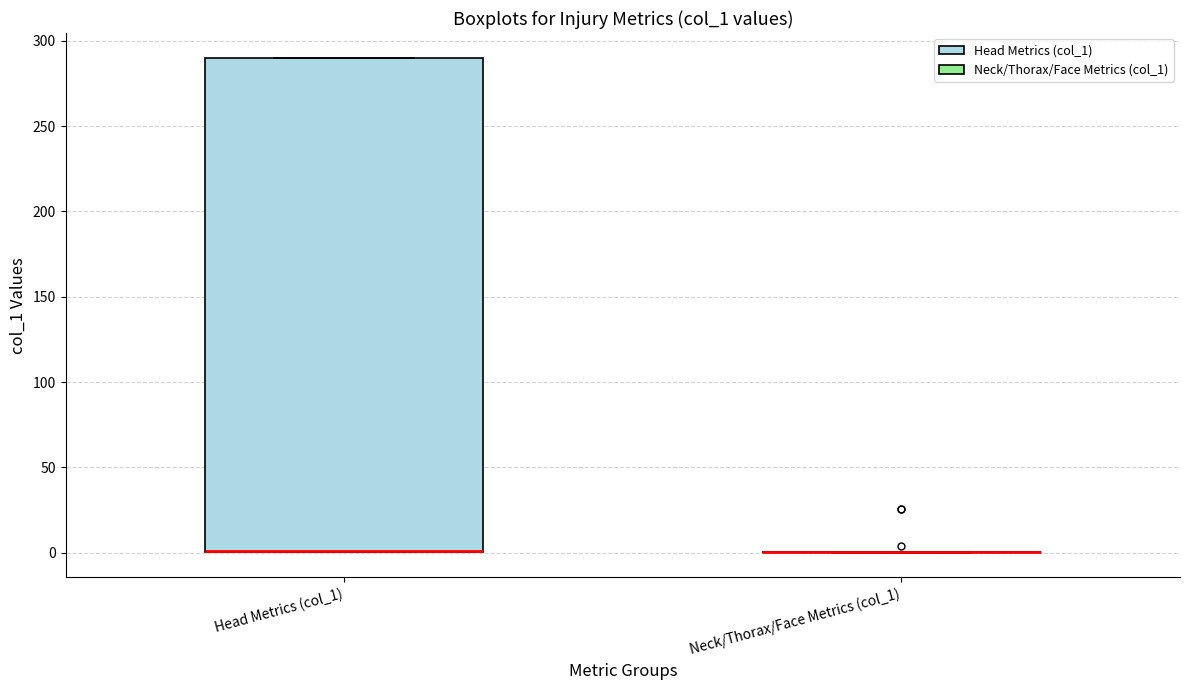

Where is the lower edge of the box for Head Metrics (col_1) on the y-axis? The values are not printed on the chart, so give them approximately, as read against the axis.

0